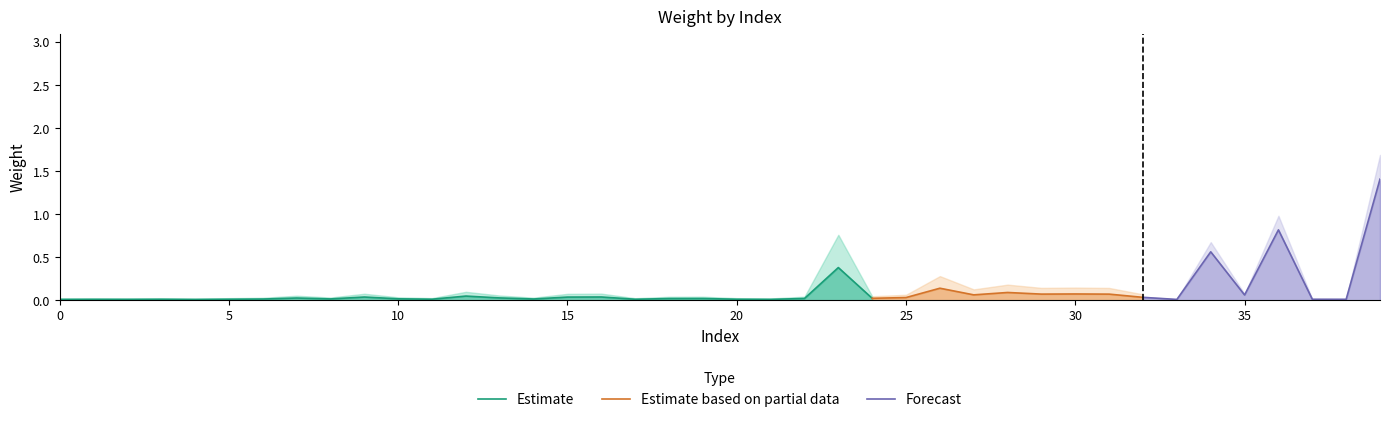

What is the spread (max minus min) of values at 7?

0.1